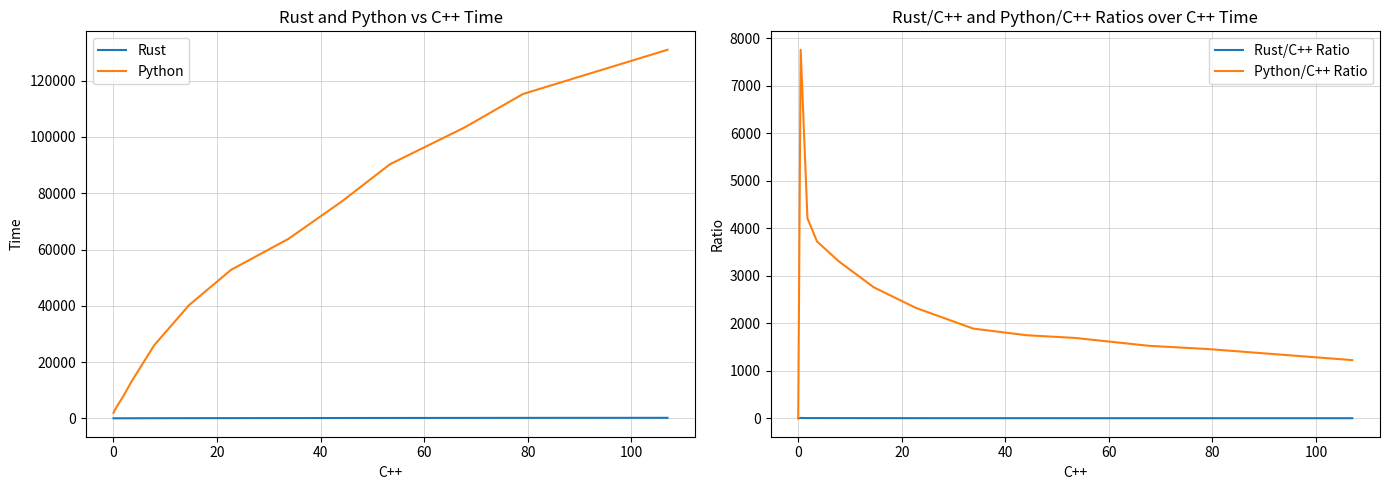

What is the label of the 4th point from the left?

40